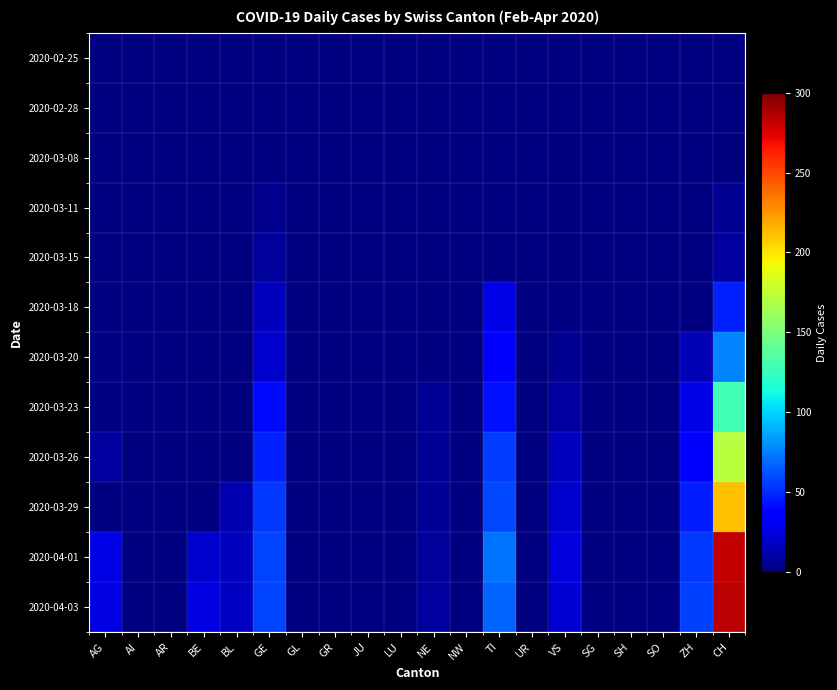

Which series has the widest spread of values?

2020-04-03